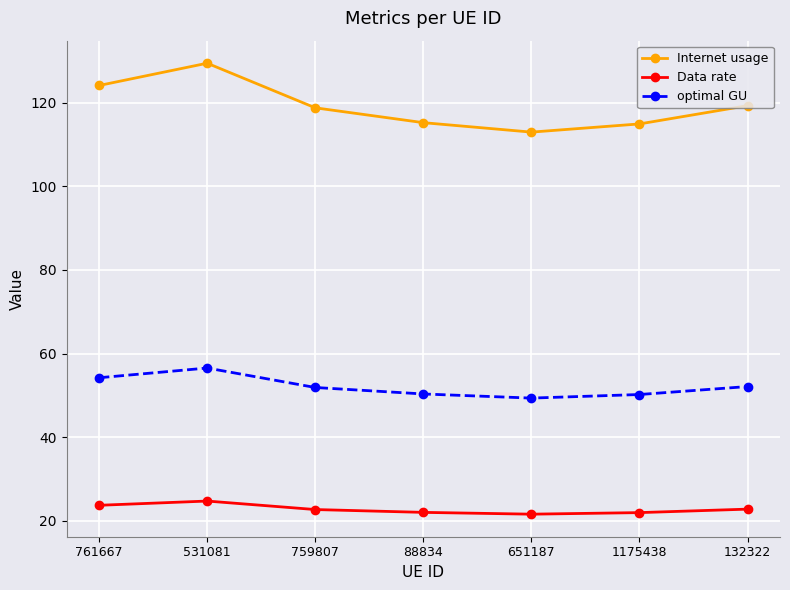

What is the minimum value for optimal GU?

49.3